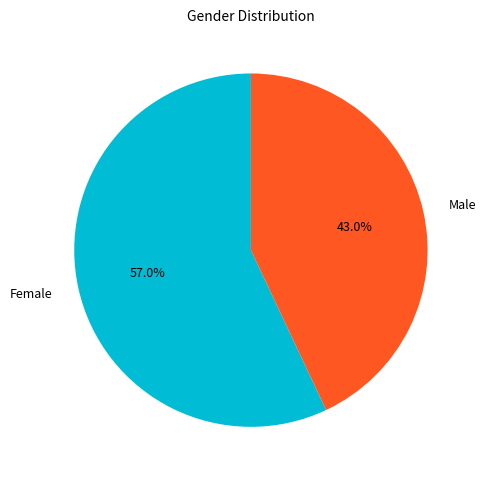

What is the total percentage of Female and Male?

100.0%